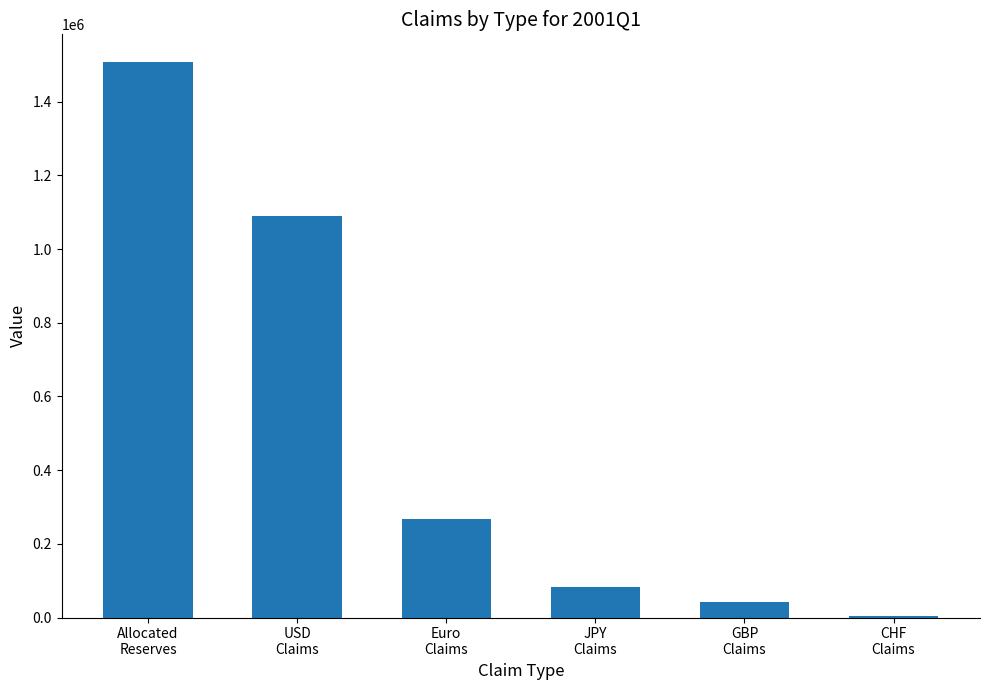

What is the average value?

498968.2